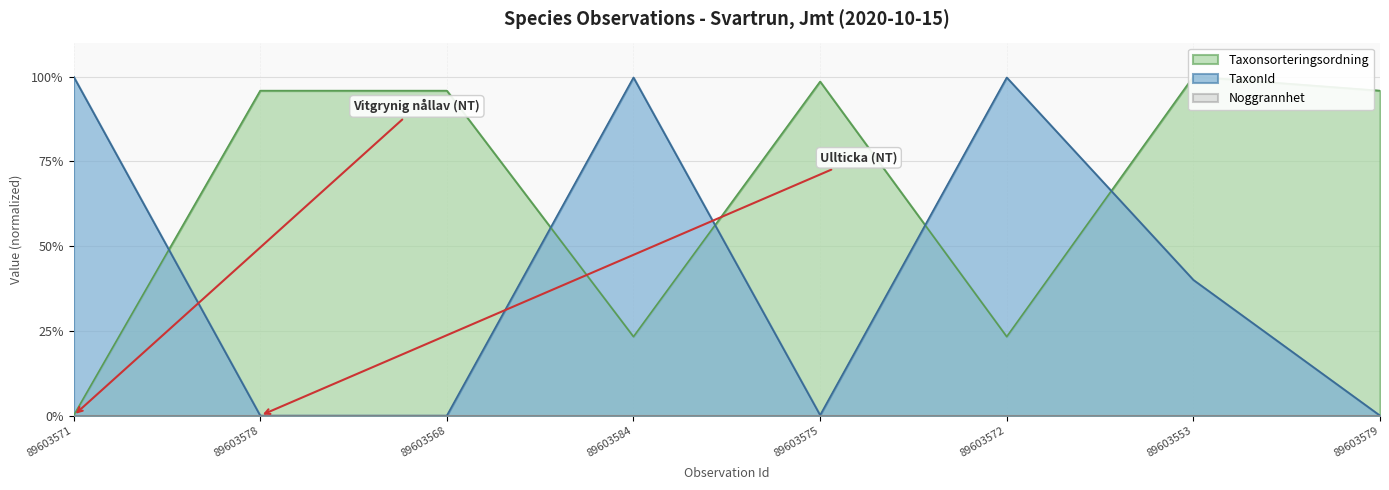

What is the difference between the maximum and minimum values in the Taxonsorteringsordning series?

100.0